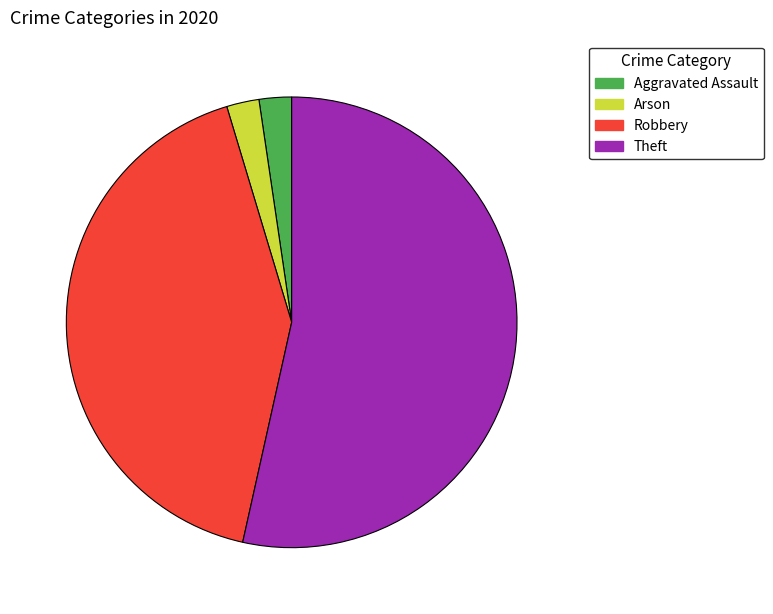

Count the number of slices in the pie.

4